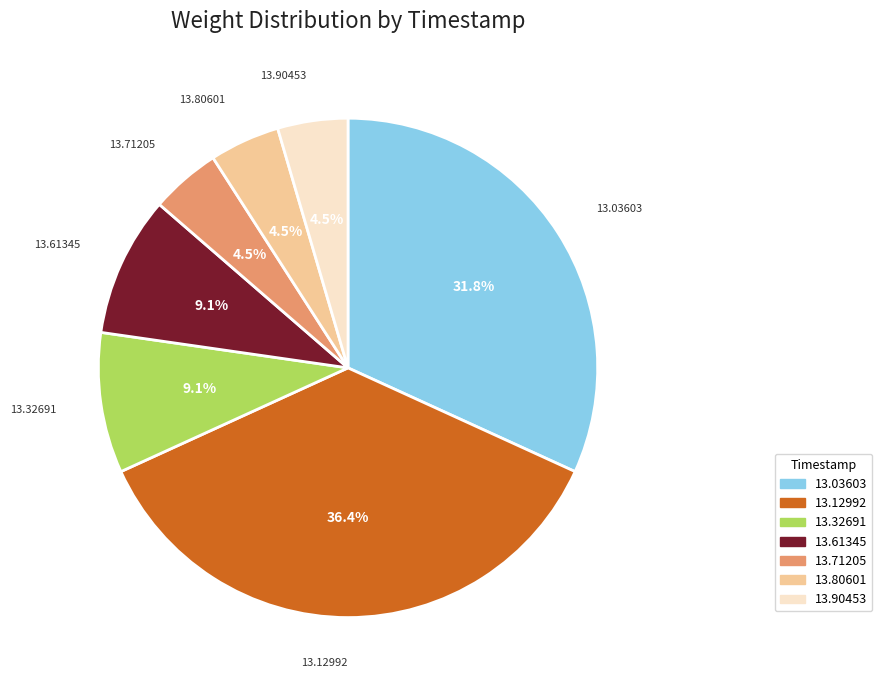

Count the number of slices in the pie.

7